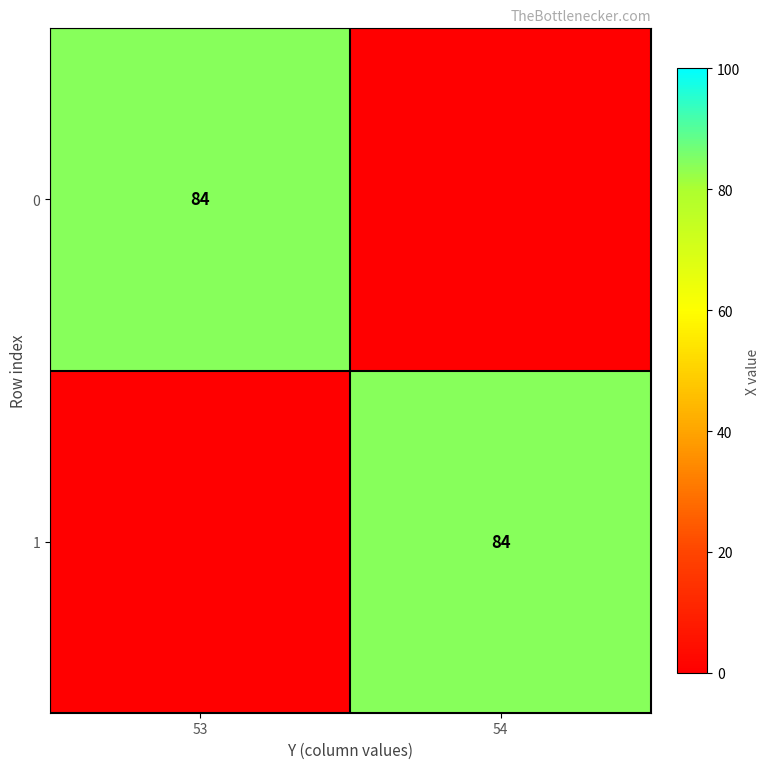

The value of 1 at 54 is 117. True or false?

False